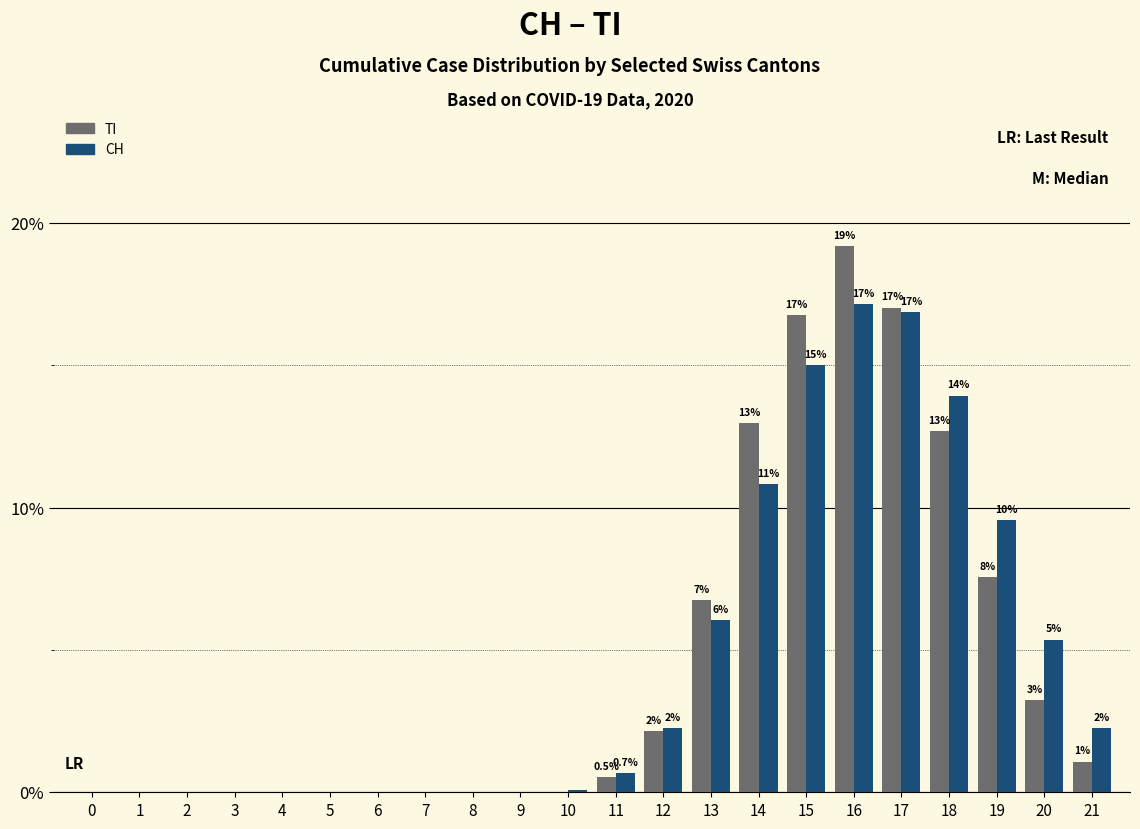

What is the difference between the maximum and minimum values in the CH series?

0.2